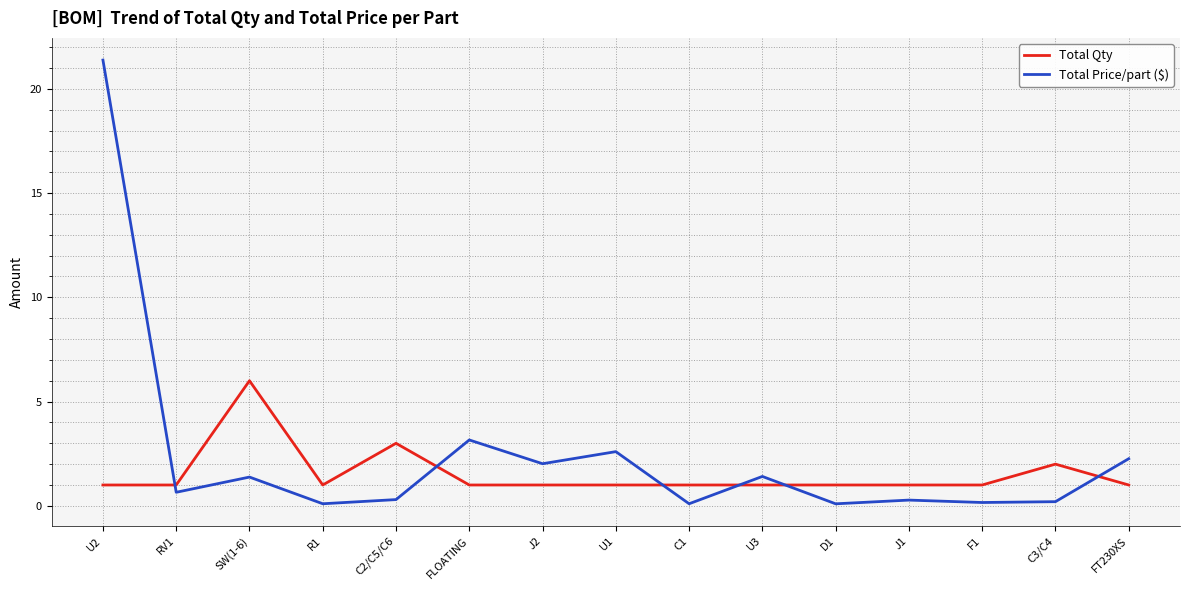

The Total Price/part ($) series shows 0.1 at C1. True or false?

True